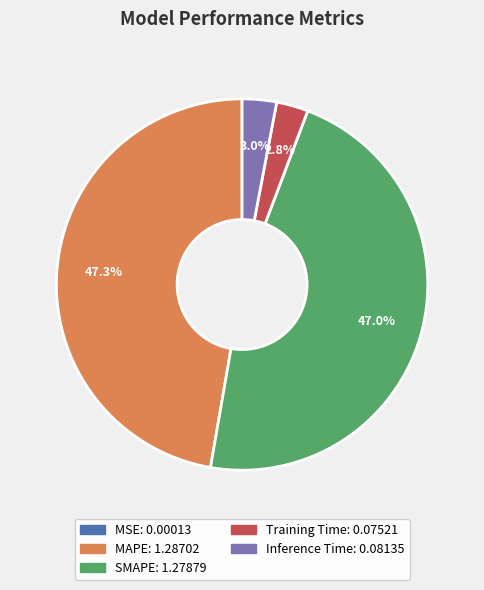

Is there a majority slice in this chart?

No